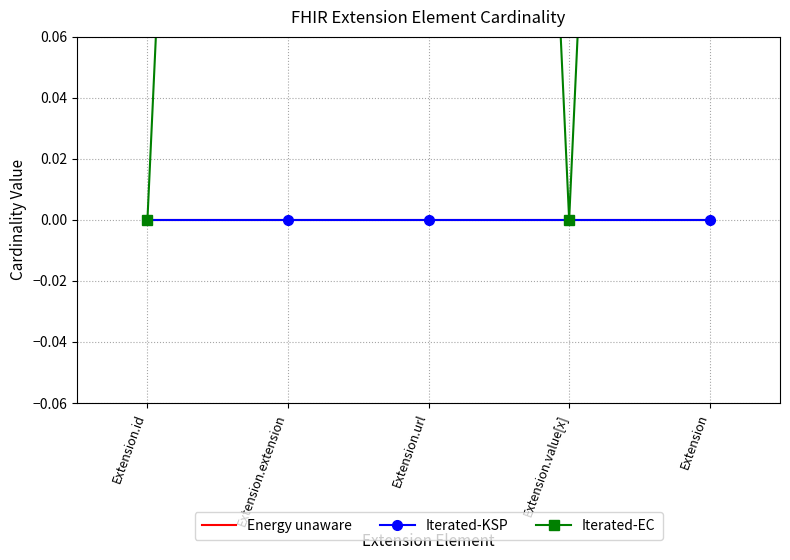

The value of Iterated-EC at Extension.url is 2. True or false?

False